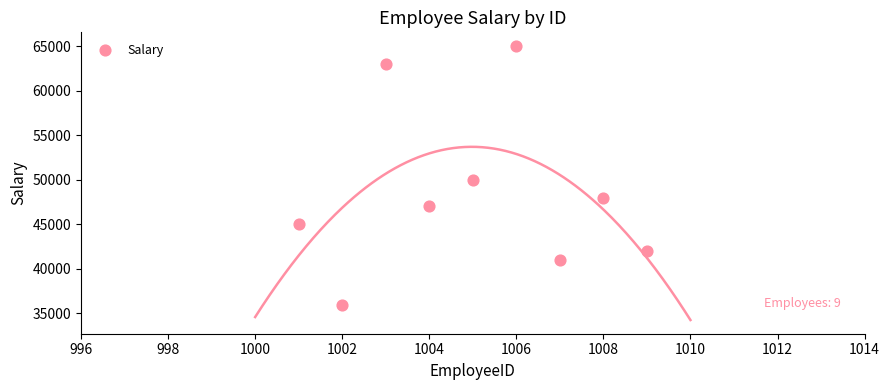

What Y value in the scatter plot is closest to 50500?

50000